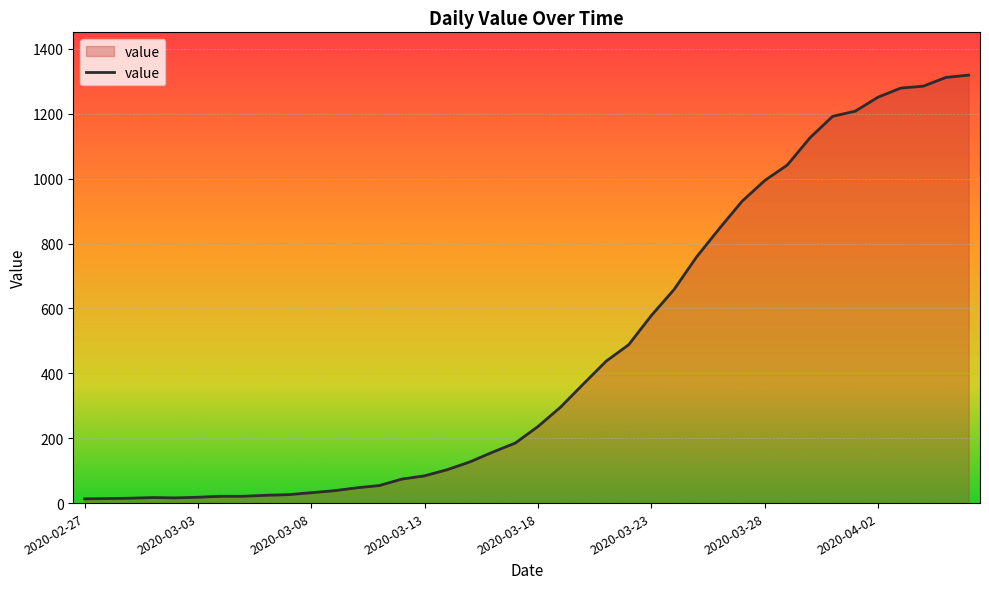

What is the greatest value displayed?

1319